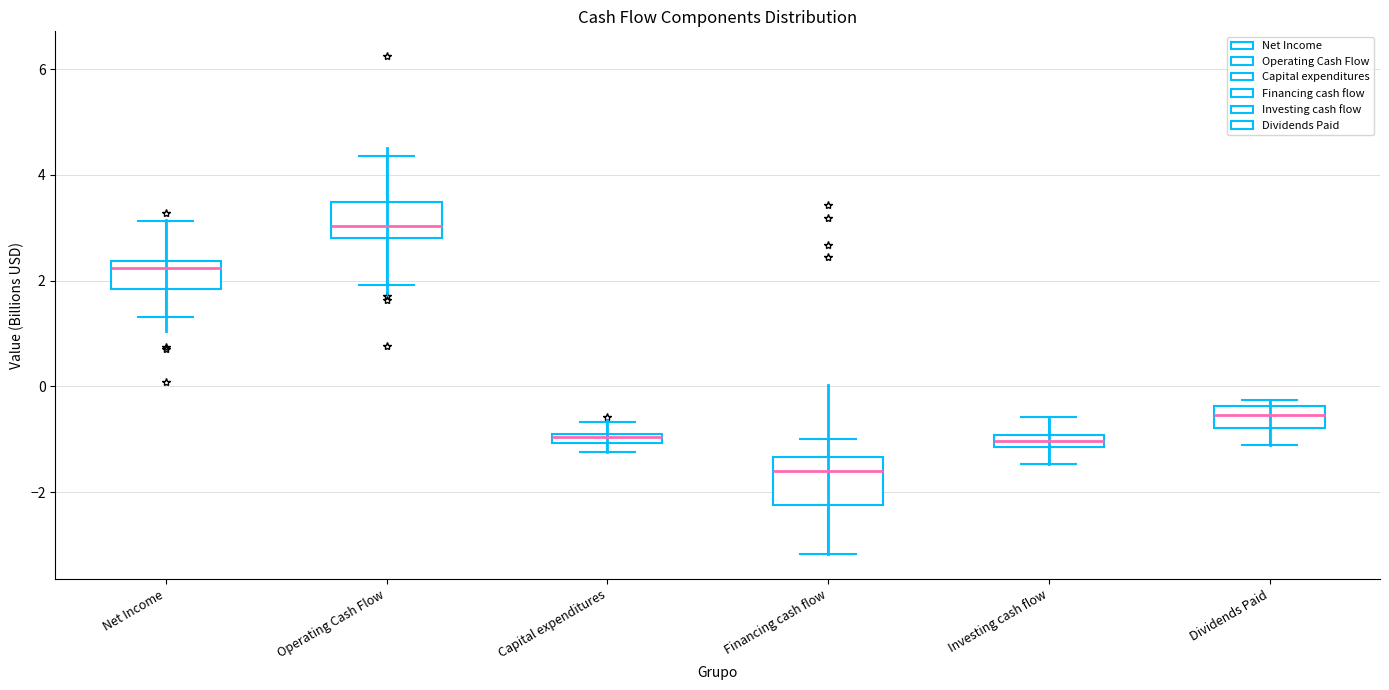

Which box is the tallest, from its lower edge to its upper edge?

Financing cash flow